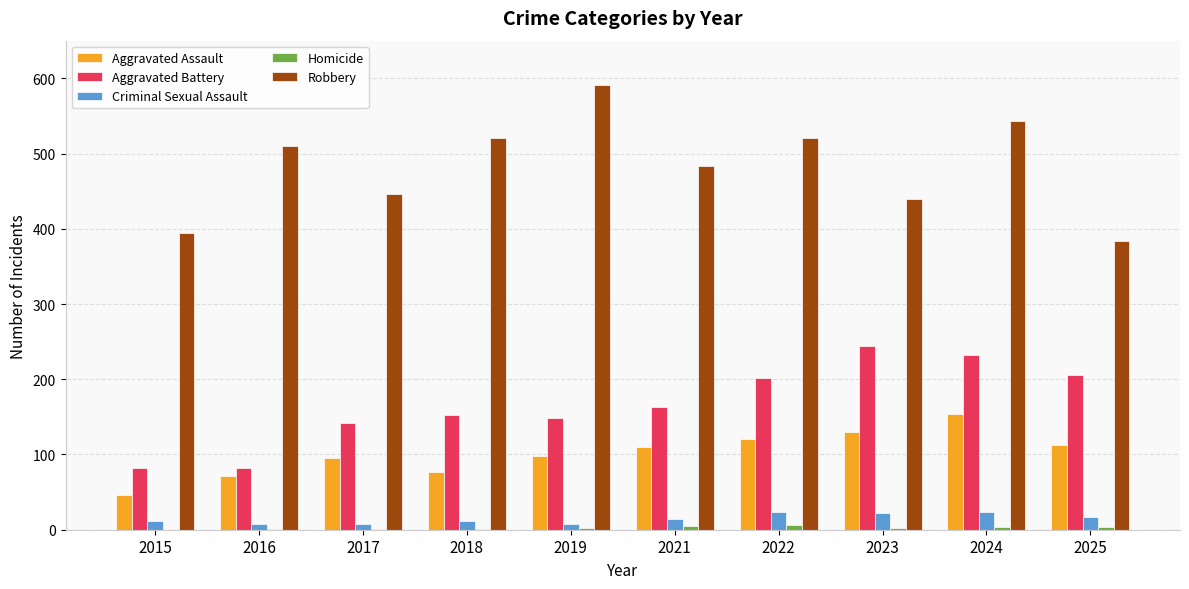

Between 2024 and 2025, which series saw the biggest shift?

Robbery